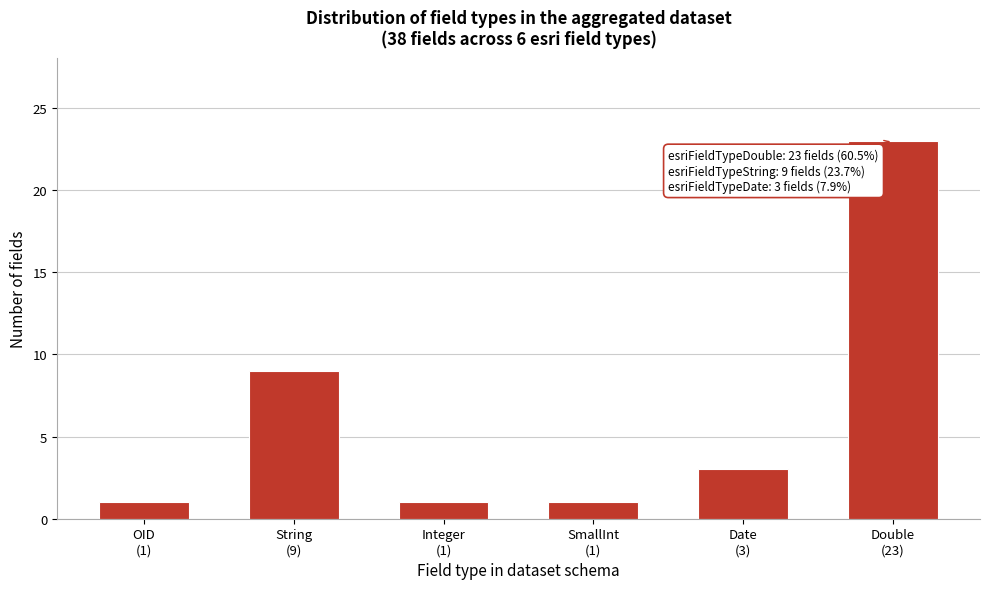

Reading left to right, list all the values displayed in this chart.

1	9	1	1	3	23